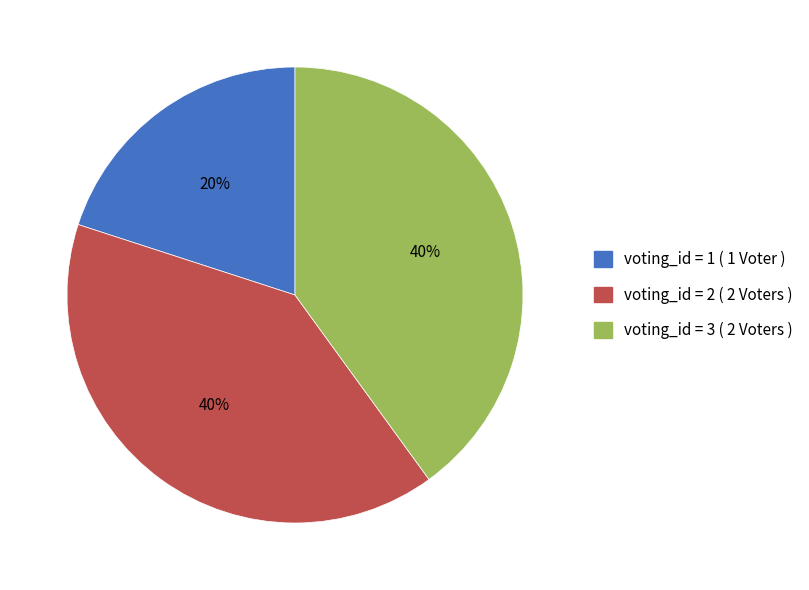

Is it true that voting_id = 2 ( 2 Voters ) is 40% of the pie?

True